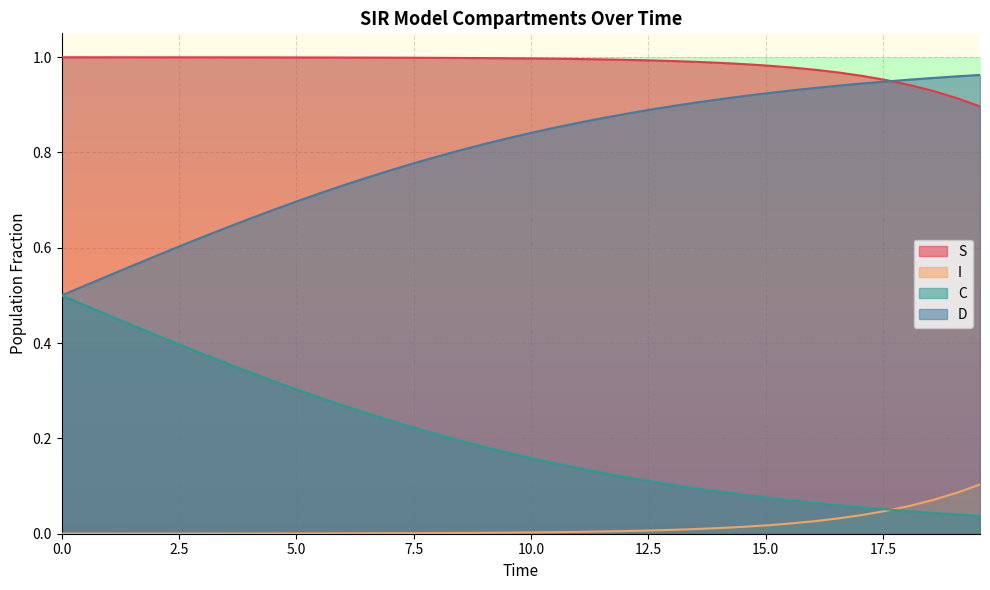

Rank the series by their maximum value, from highest to lowest.

S, D, C, I